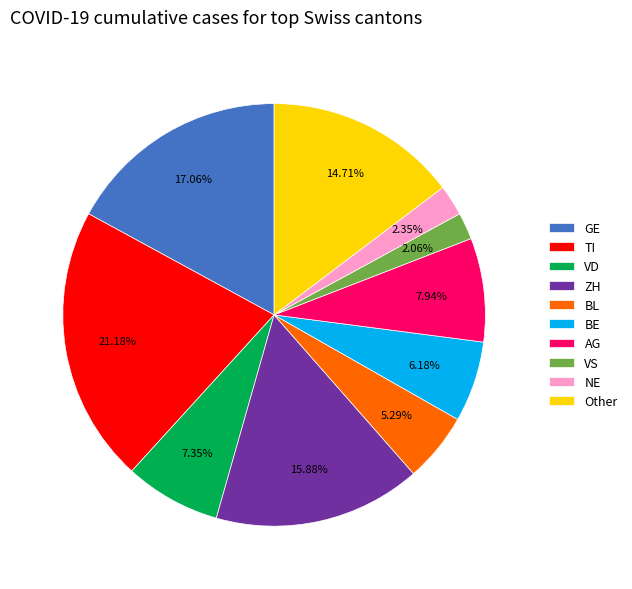

Is the sum of BE and VS greater than half?

No